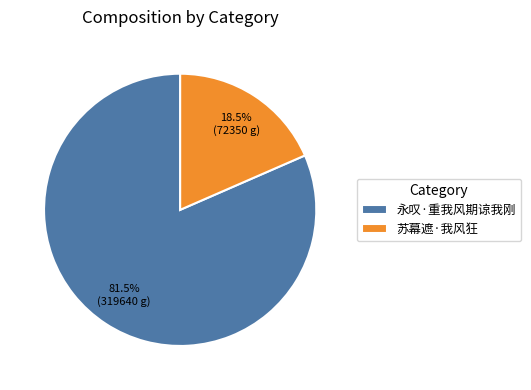

Which category has the biggest portion of the pie?

永叹·重我风期谅我刚